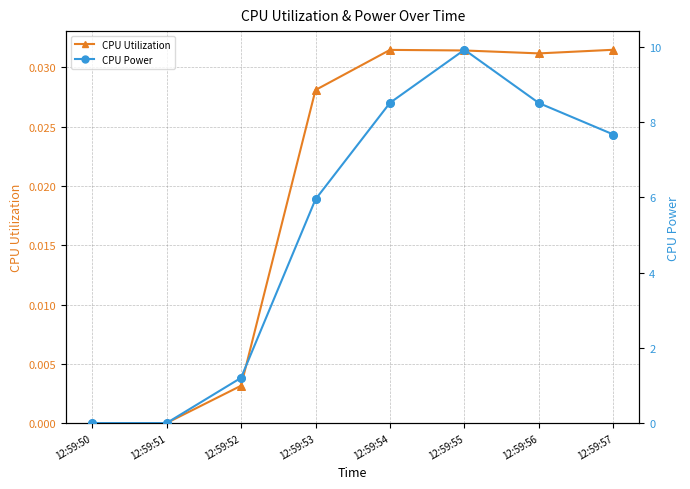

What is the total value across all series at 12:59:56?

8.5